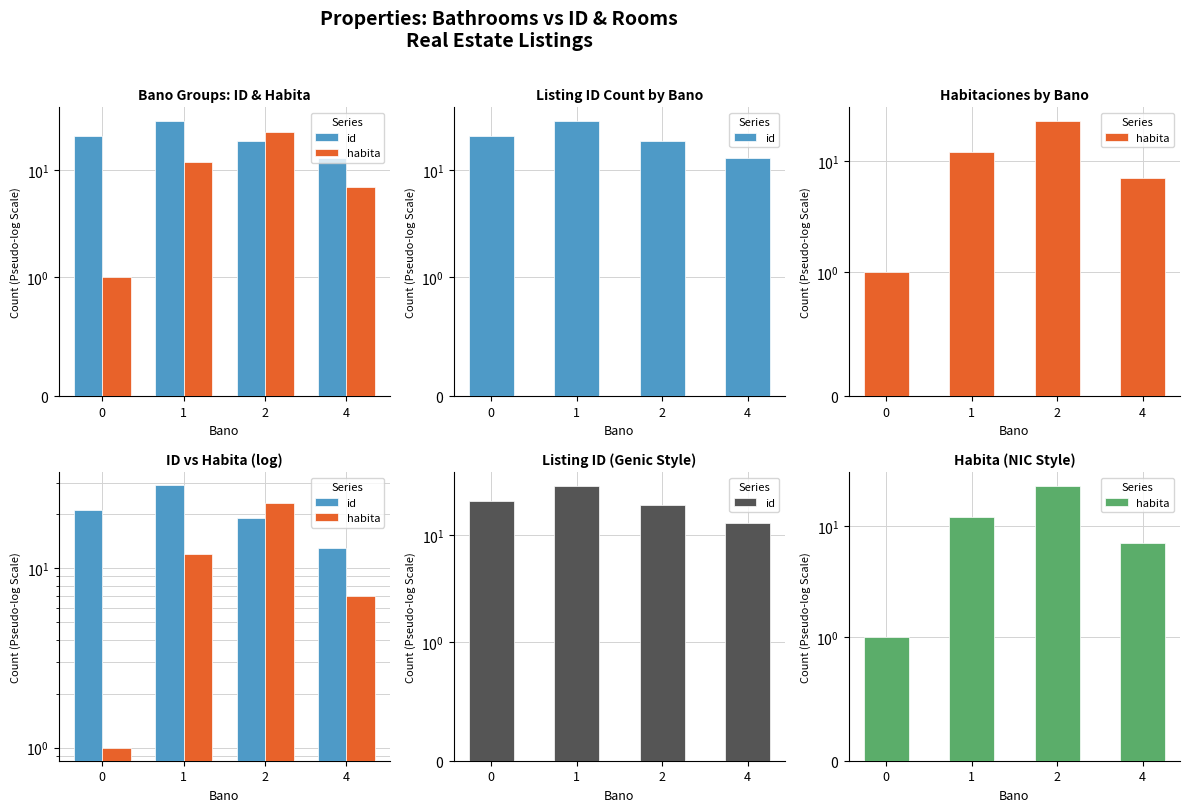

What is the total value across all series at 1?

41